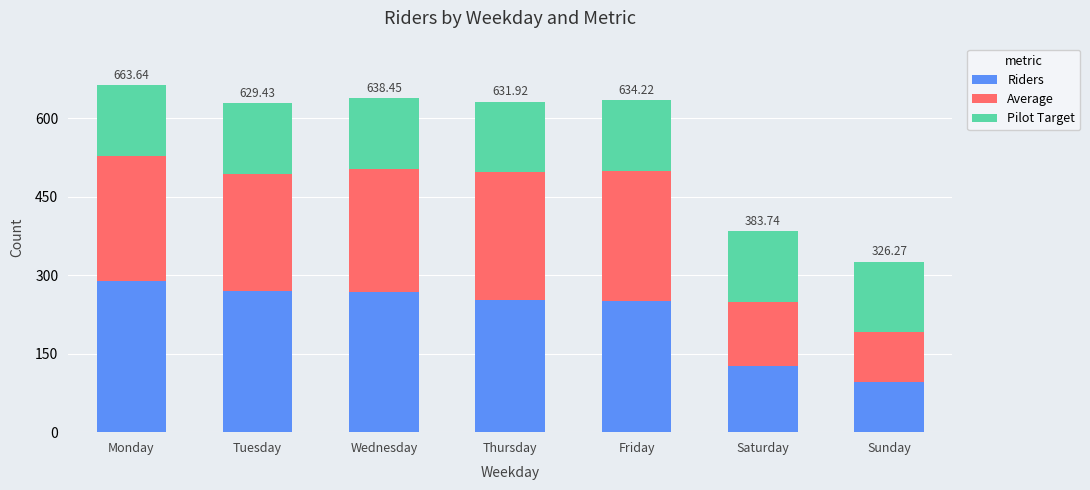

What is the total value across all series at Friday?

634.2